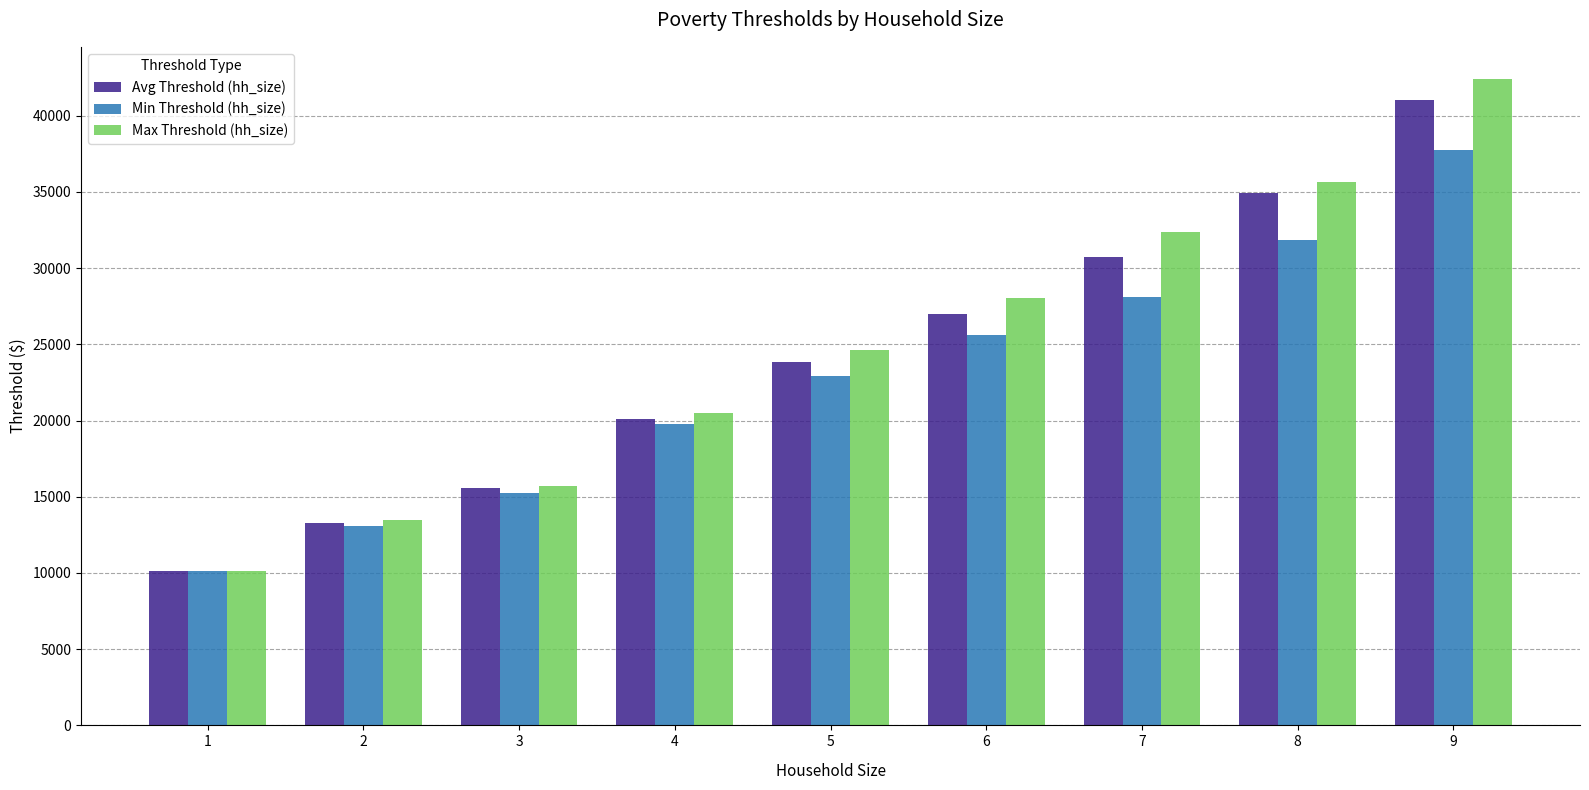

List the series in order of their peak value, lowest first.

Min Threshold (hh_size), Avg Threshold (hh_size), Max Threshold (hh_size)